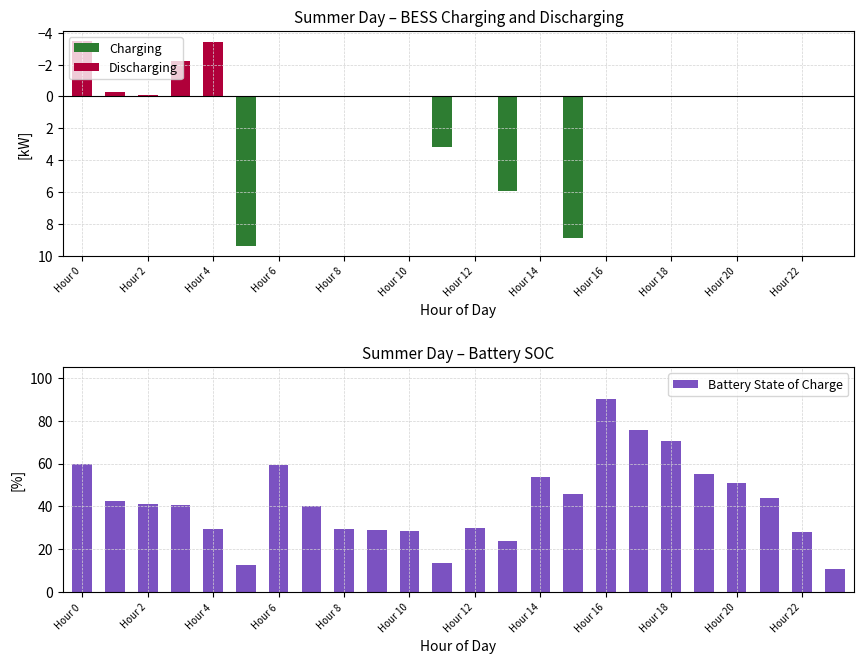

What is the minimum value shown in the chart?

-3.5